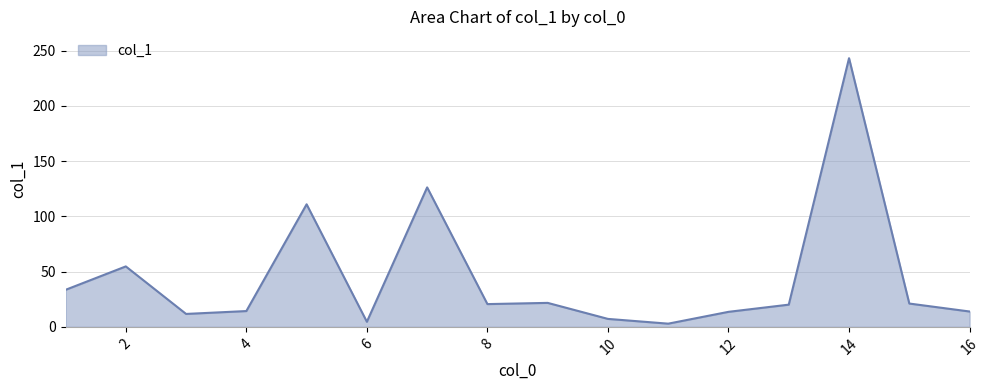

What is the average value?

45.0